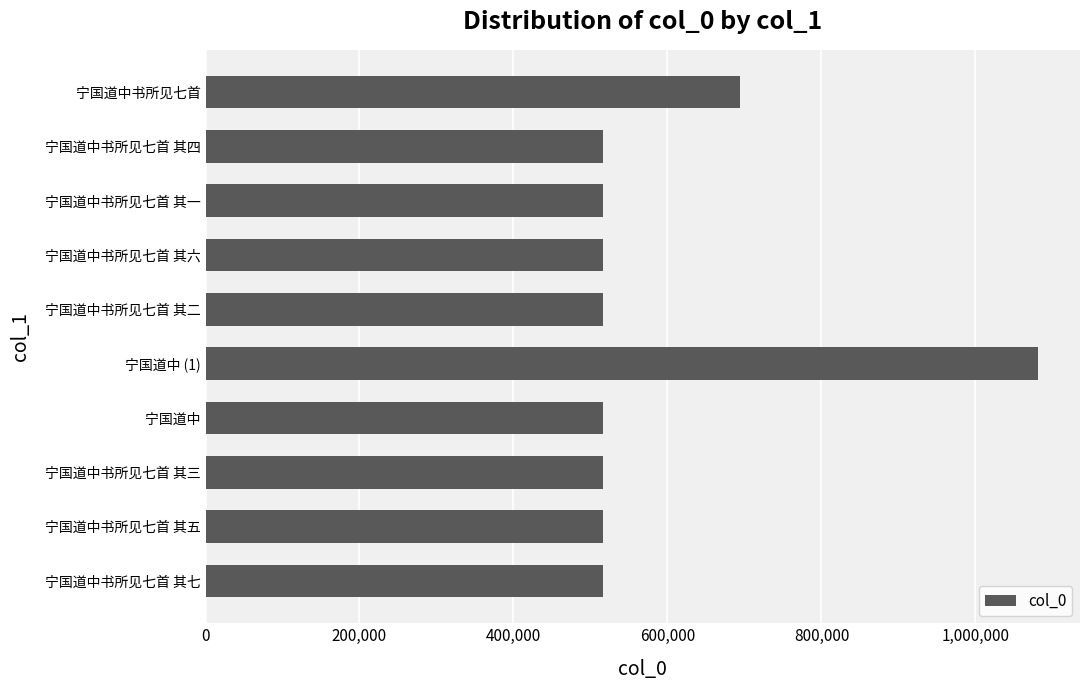

The value at 宁国道中 is 516838. True or false?

True